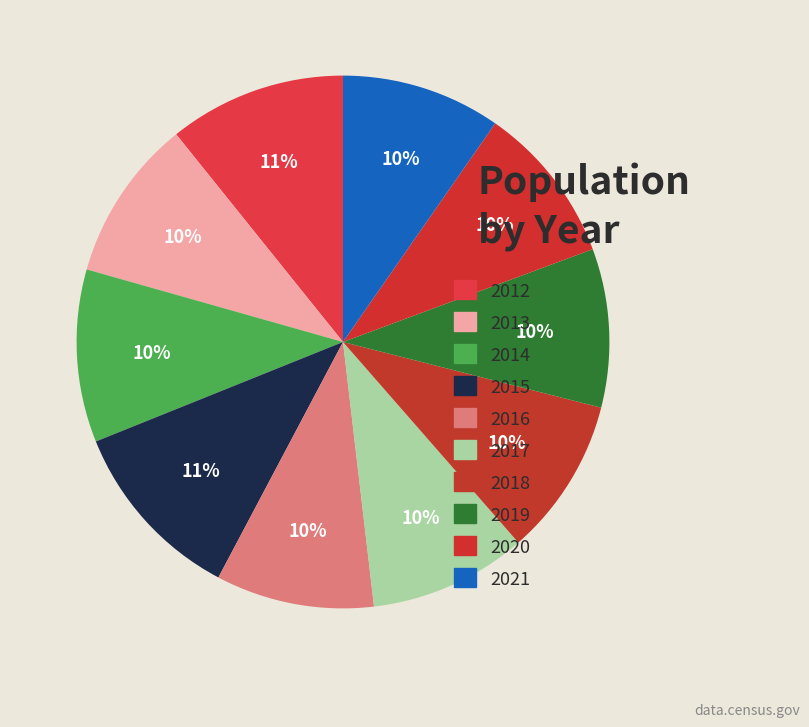

To the nearest percent, what percentage of the pie is 2018?

10%